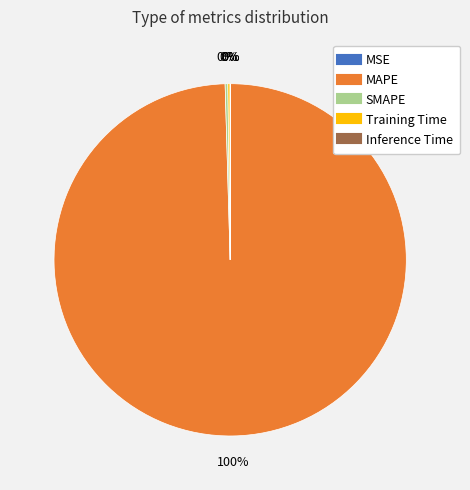

What percentage is the MAPE slice, to the nearest percent?

100%